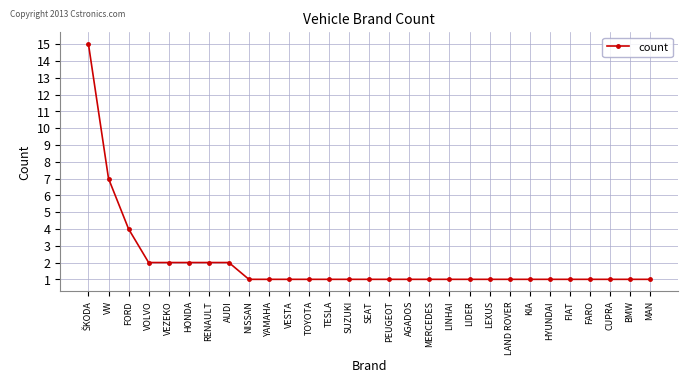

The chart shows a value of 2 at PEUGEOT. True or false?

False